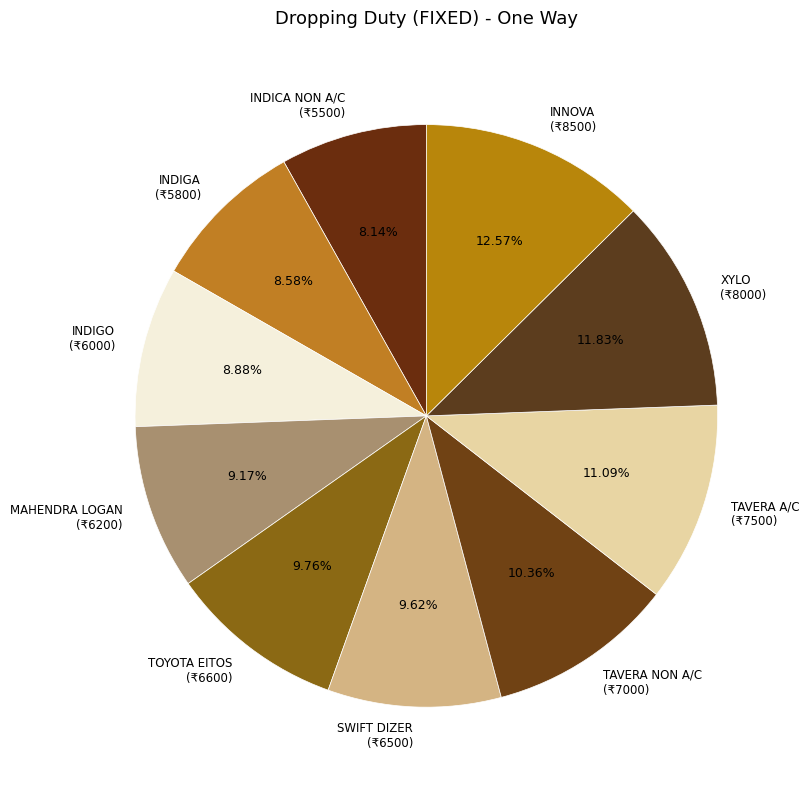

Approximately how many times larger is the value at SWIFT DIZER (₹6500) compared to TOYOTA EITOS (₹6600)?

1.0